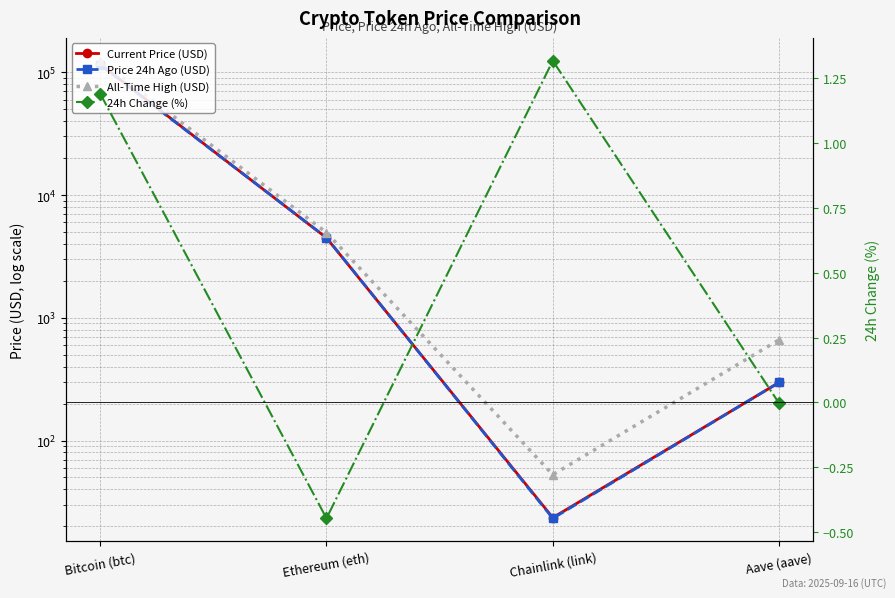

Which category has the highest value in the Price 24h Ago (USD) series?

Bitcoin (btc)